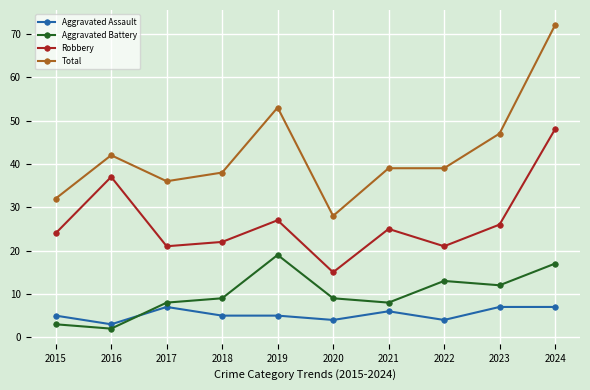

Reading right to left, transcribe all the data shown in this chart.

Aggravated Assault: 7	7	4	6	4	5	5	7	3	5
Aggravated Battery: 17	12	13	8	9	19	9	8	2	3
Robbery: 48	26	21	25	15	27	22	21	37	24
Total: 72	47	39	39	28	53	38	36	42	32